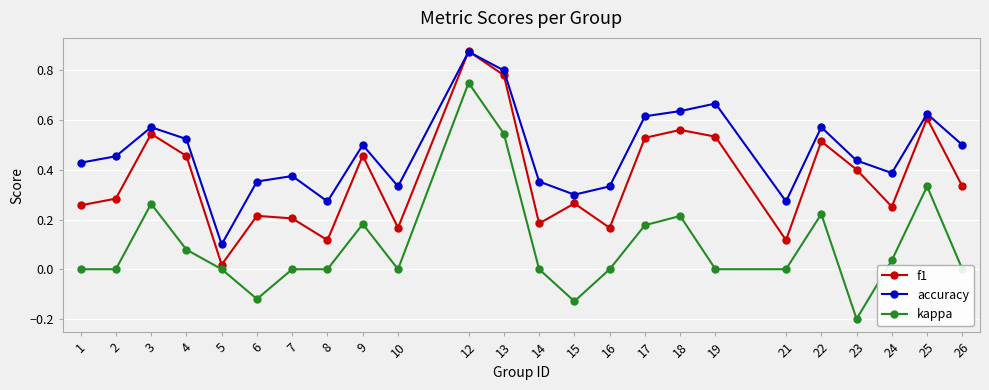

Which series has the widest spread of values?

kappa